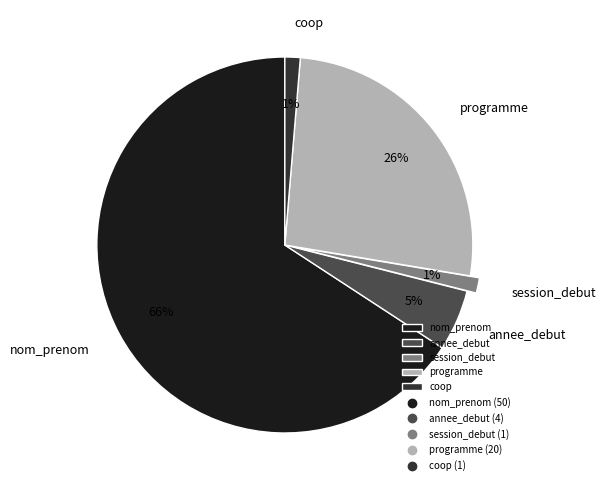

Between coop and annee_debut, which is larger?

annee_debut